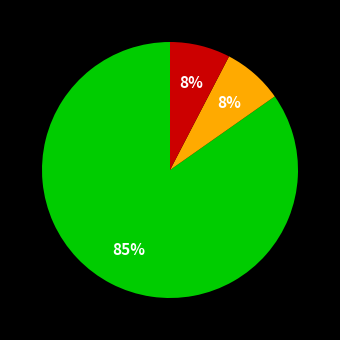

How many slices are in this pie chart?

3